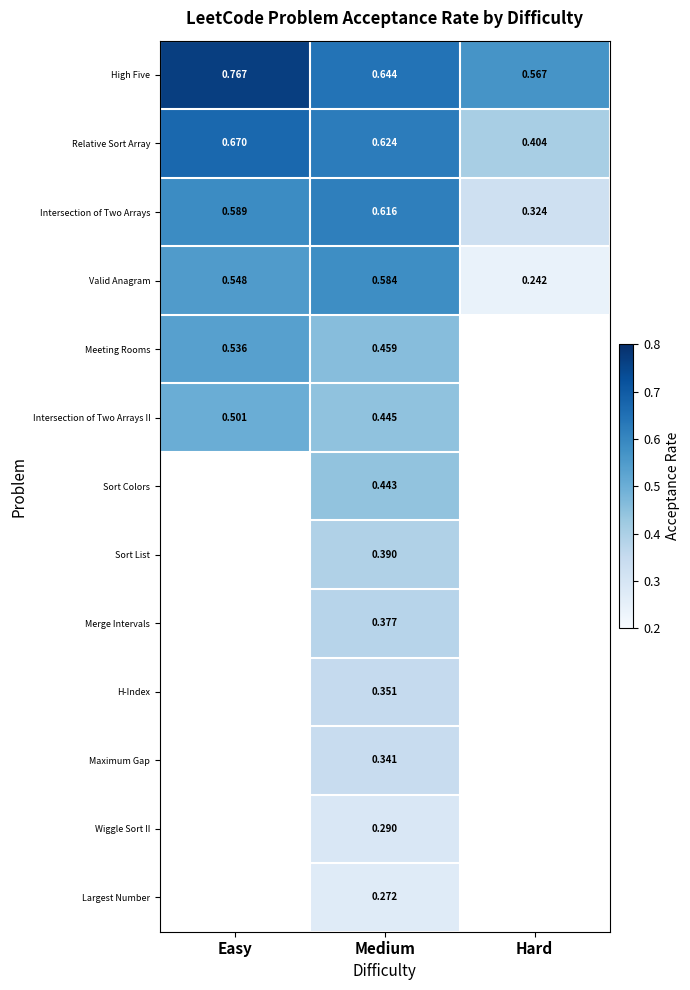

Which has a higher value, Easy or Hard?

Easy